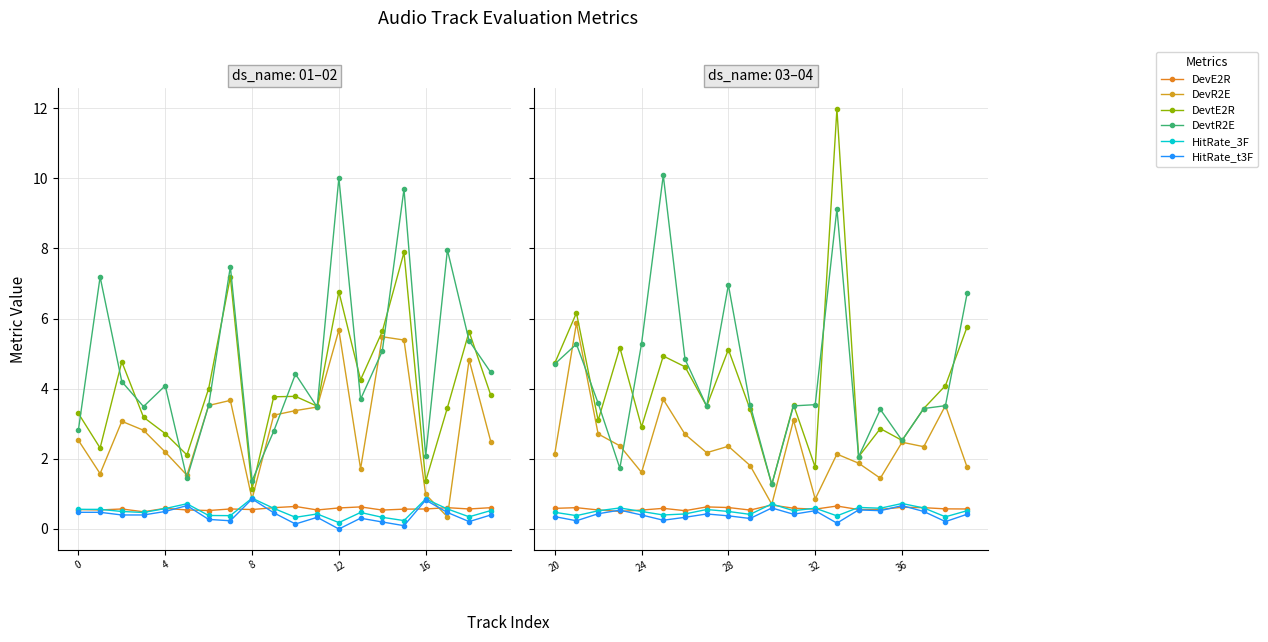

Which series has the widest spread of values?

DevtE2R